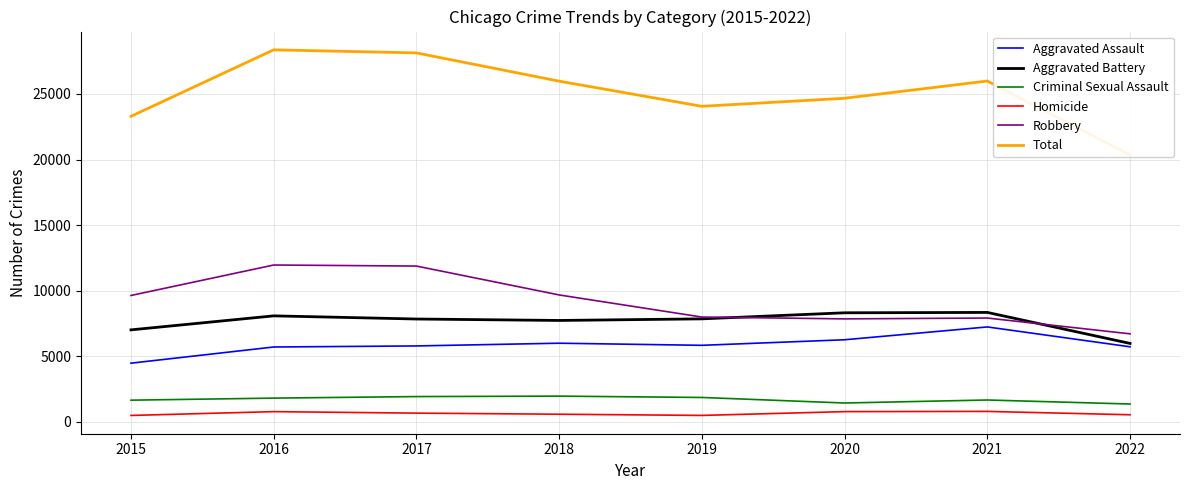

Where does the Homicide series first go above 672?

2016